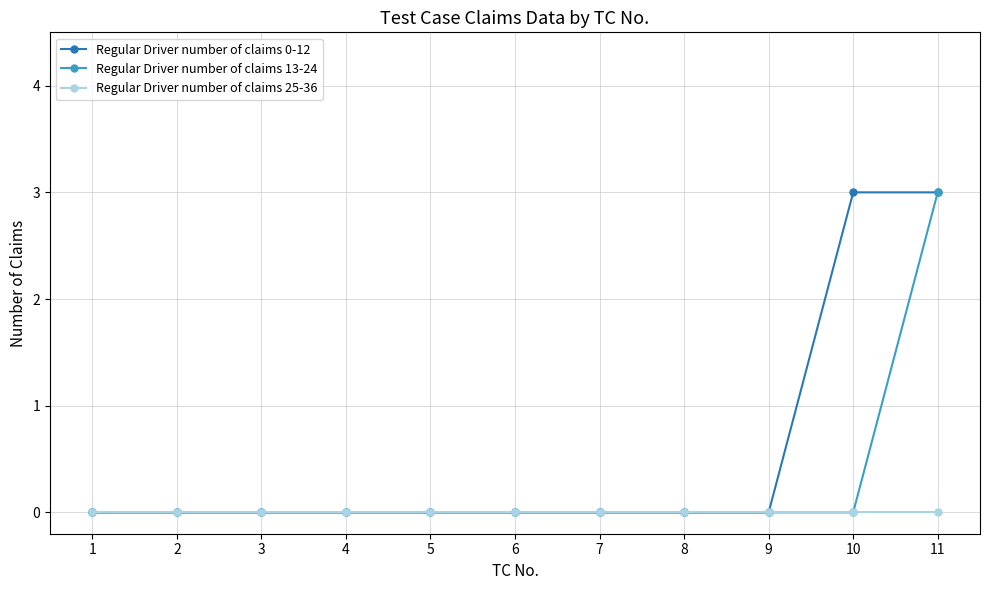

List the series in order of their overall mean, lowest first.

Regular Driver number of claims 25-36, Regular Driver number of claims 13-24, Regular Driver number of claims 0-12